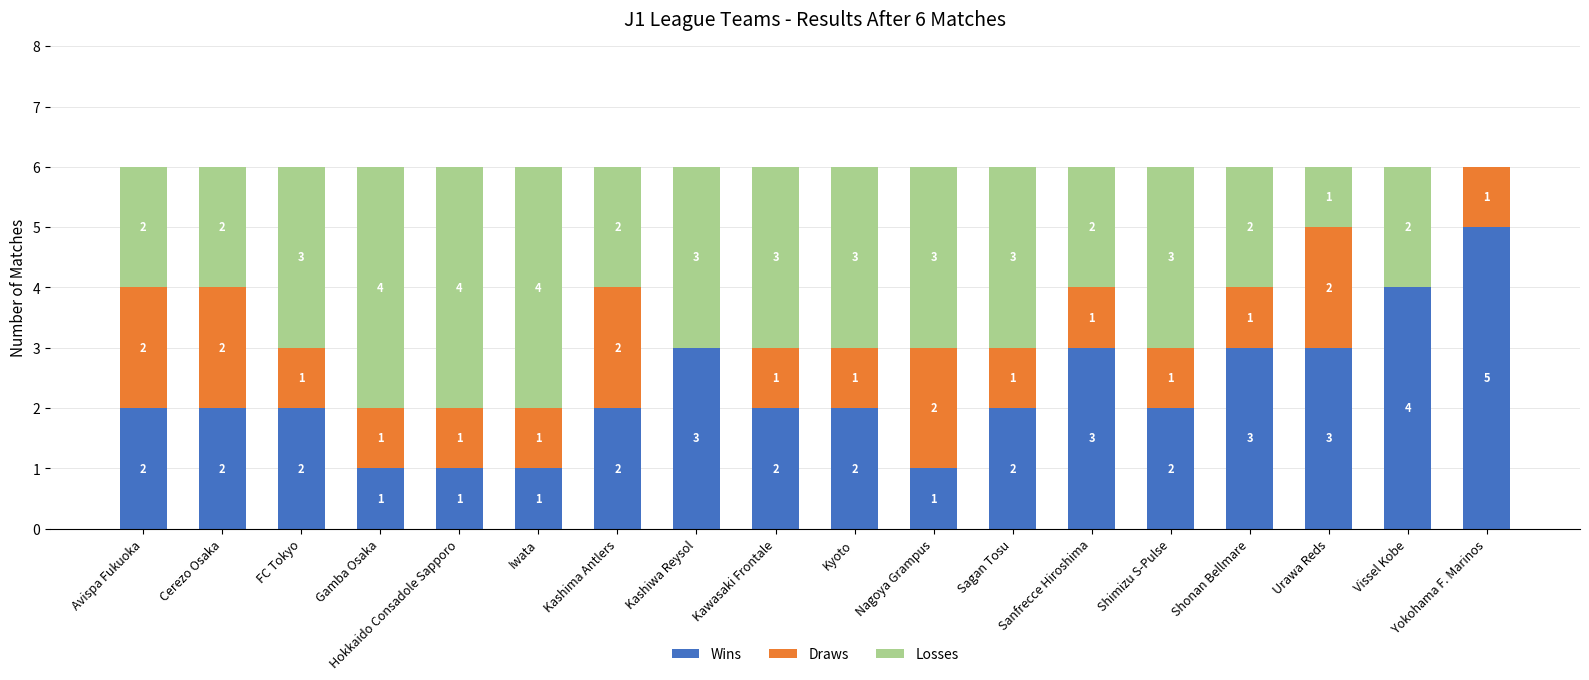

What is the highest value of the Wins series?

5